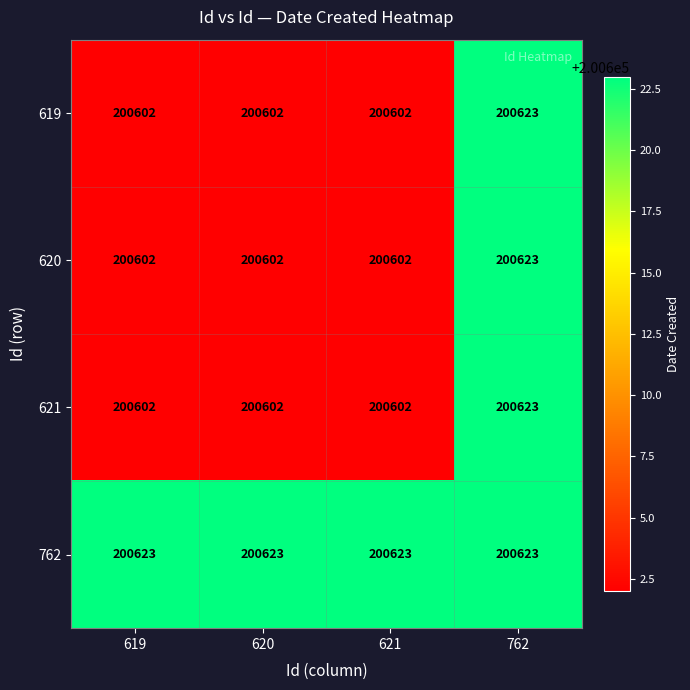

Is it true that 762 equals 351782 at 621?

False